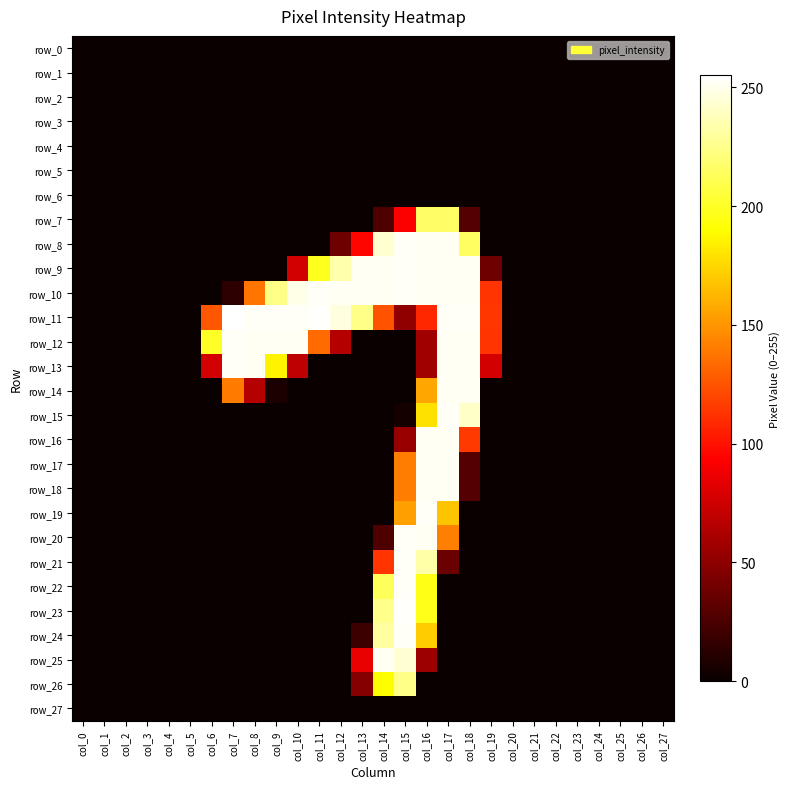

Which series has the widest spread of values?

row_11